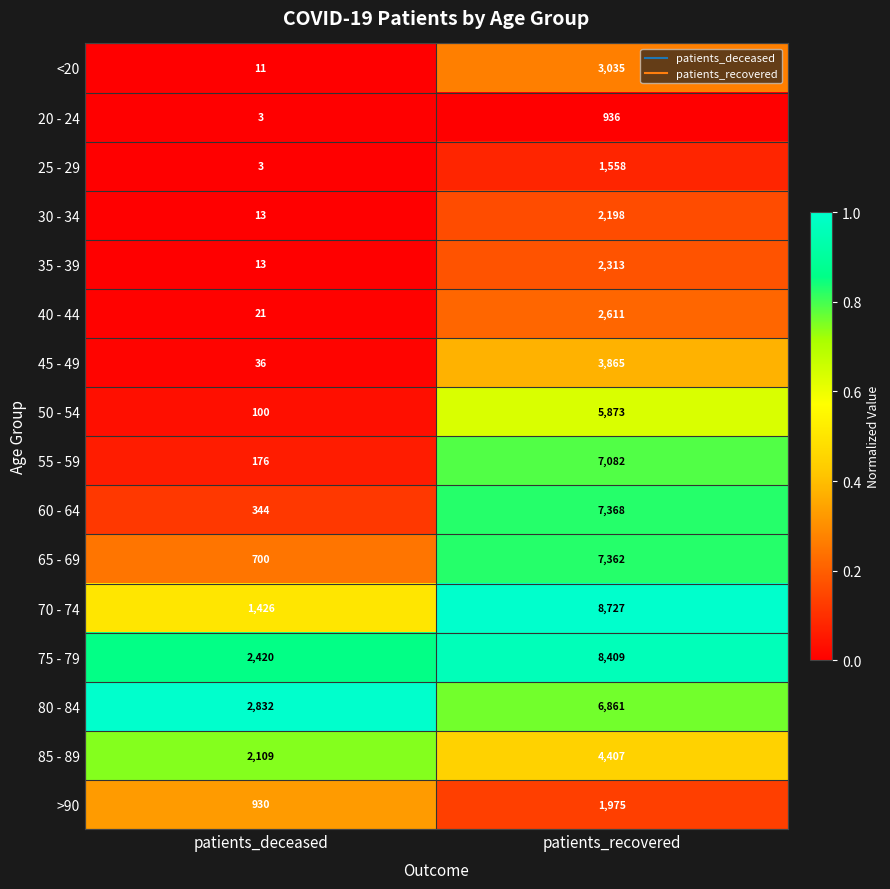

Which series has the largest total across all categories?

75 - 79